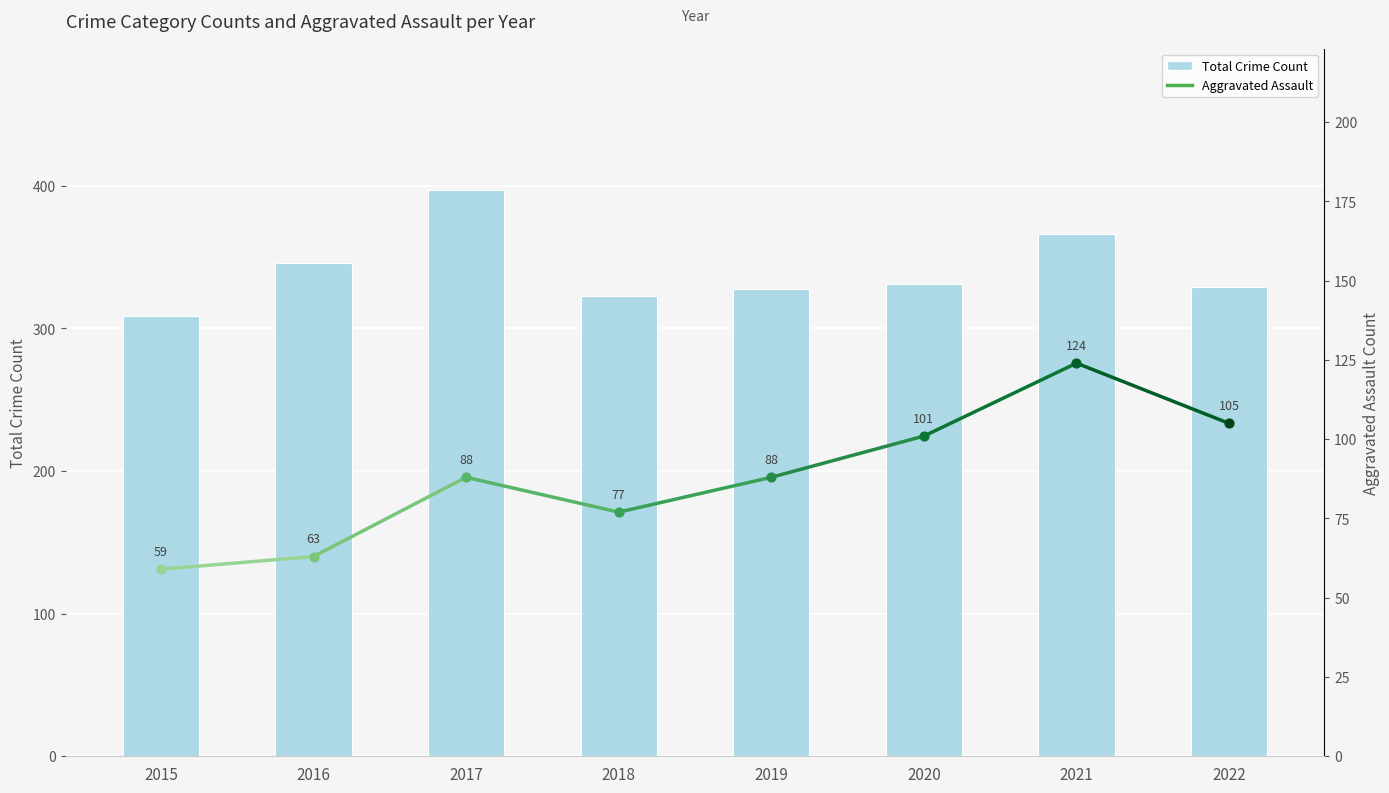

What is the ratio of the value at 2015 to the value at 2022?

0.9